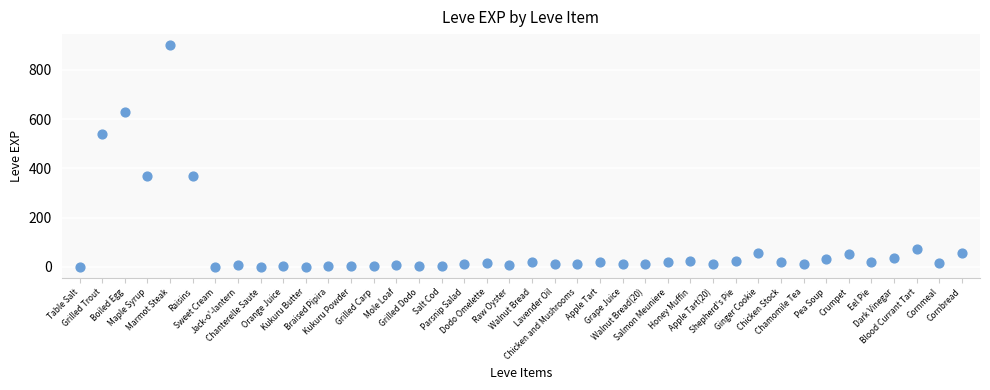

What is the range of Y values (max minus min)?

899